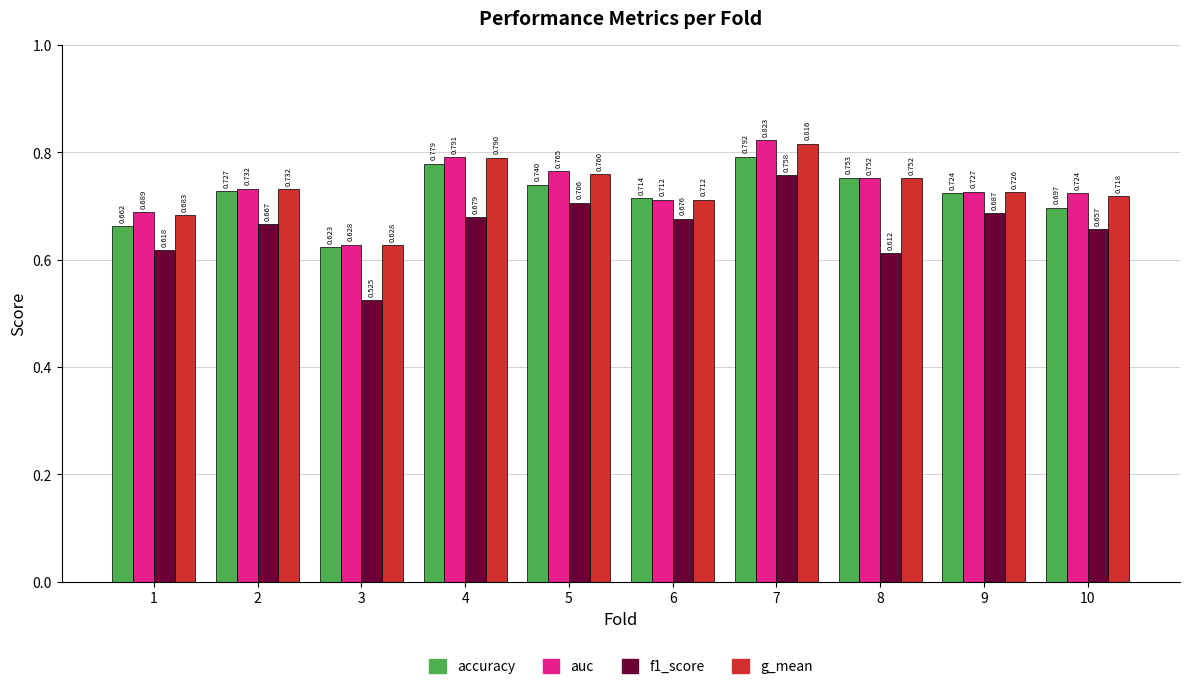

Which series has the largest total across all categories?

auc